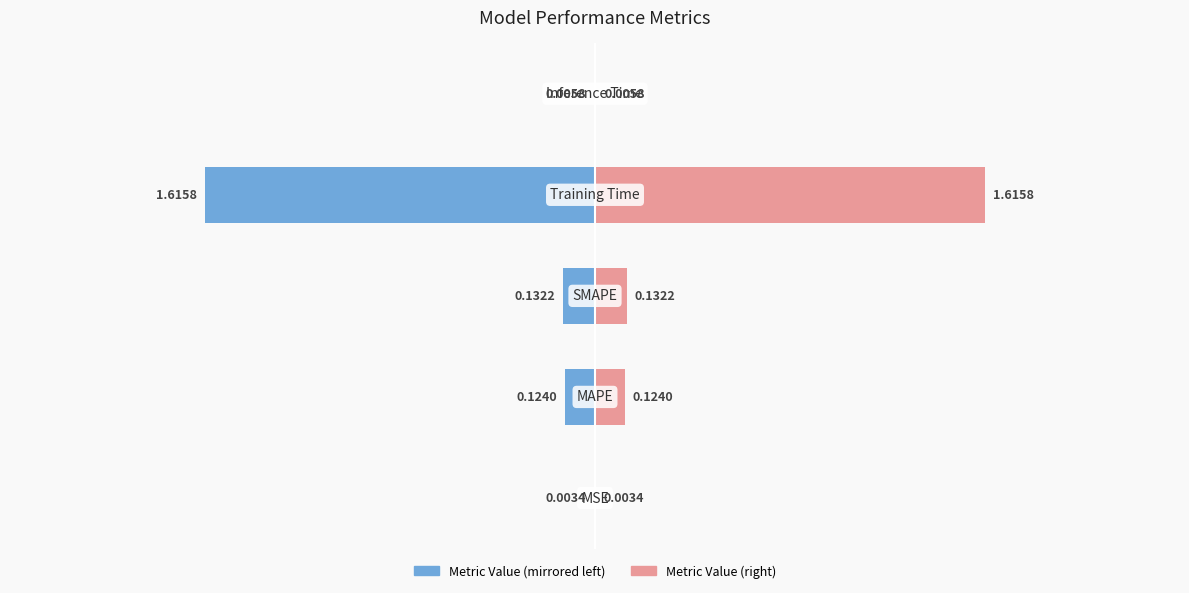

How many groups of bars are there?

5